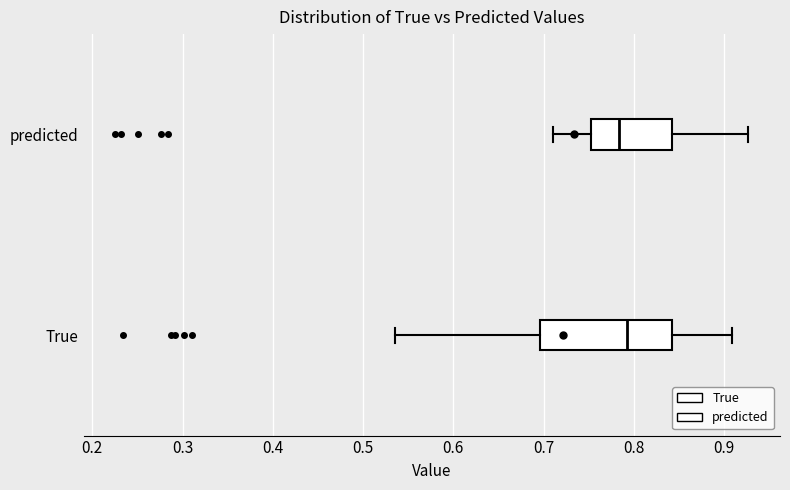

Which box is the widest, from its left edge to its right edge?

True